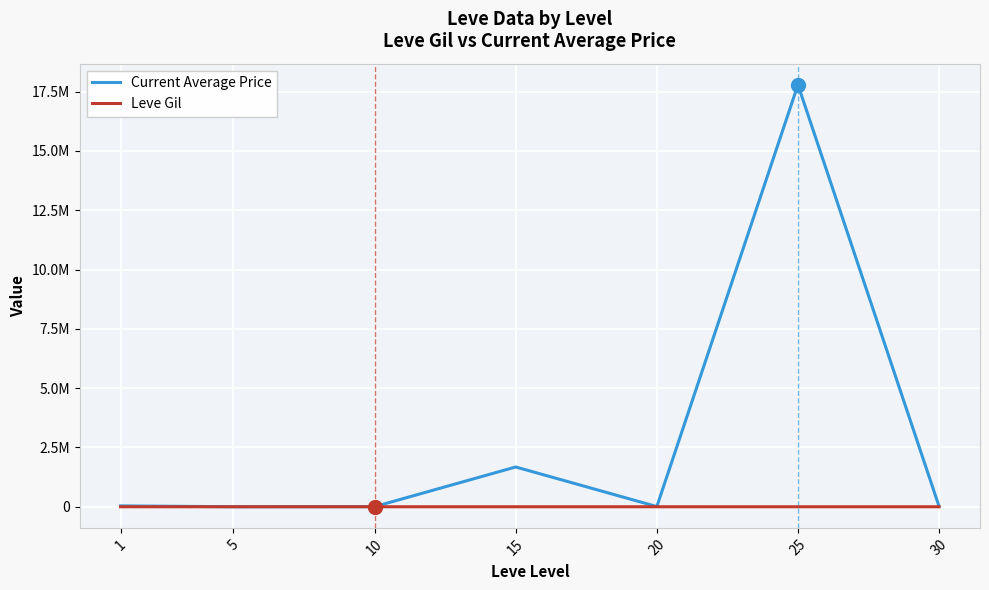

What are all the series names shown in the legend?

Current Average Price, Leve Gil